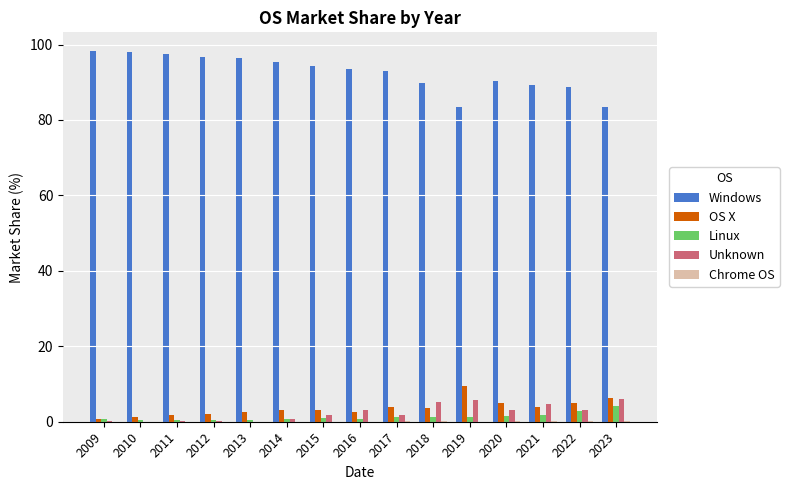

How many data points does each series have?

15